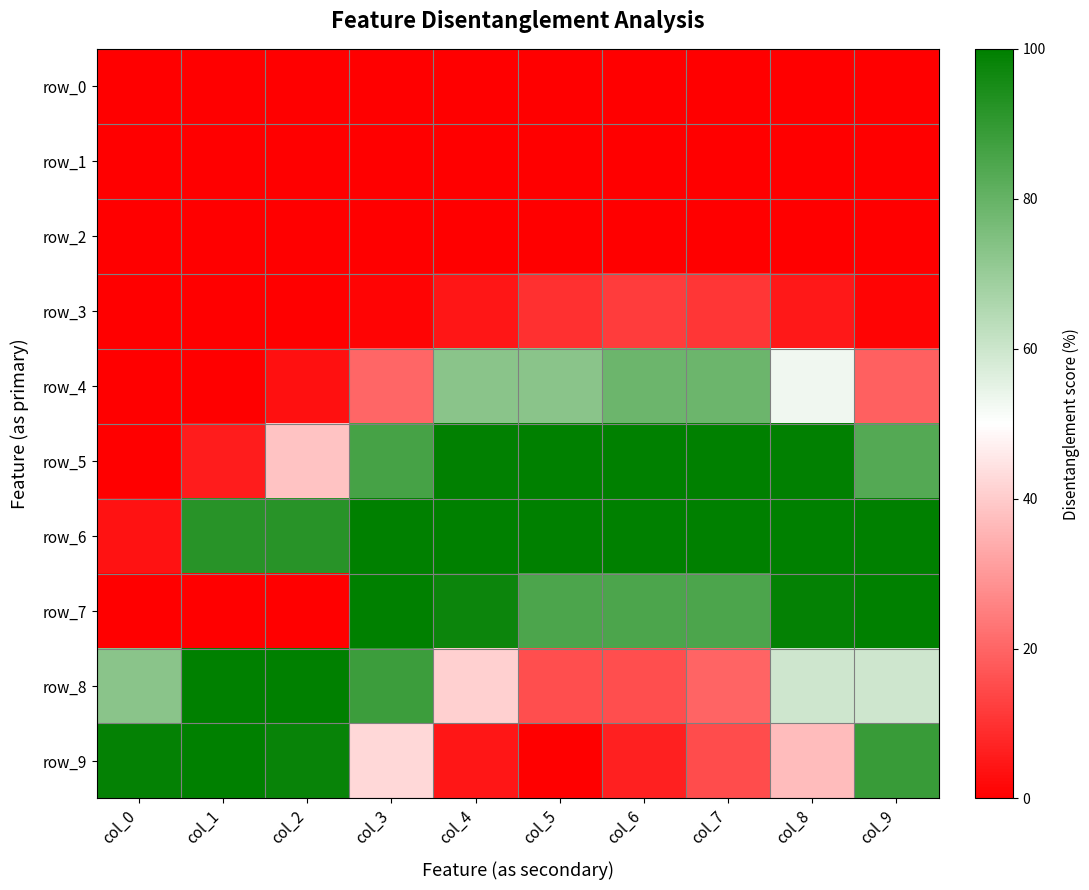

What is the greatest value displayed?

100.0